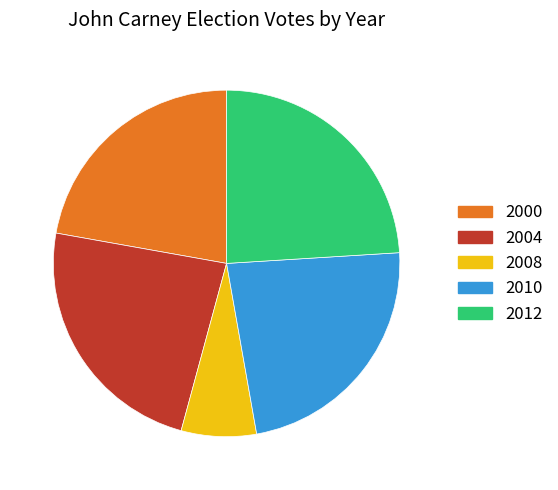

True or false: 2010 accounts for 23% of the total.

True